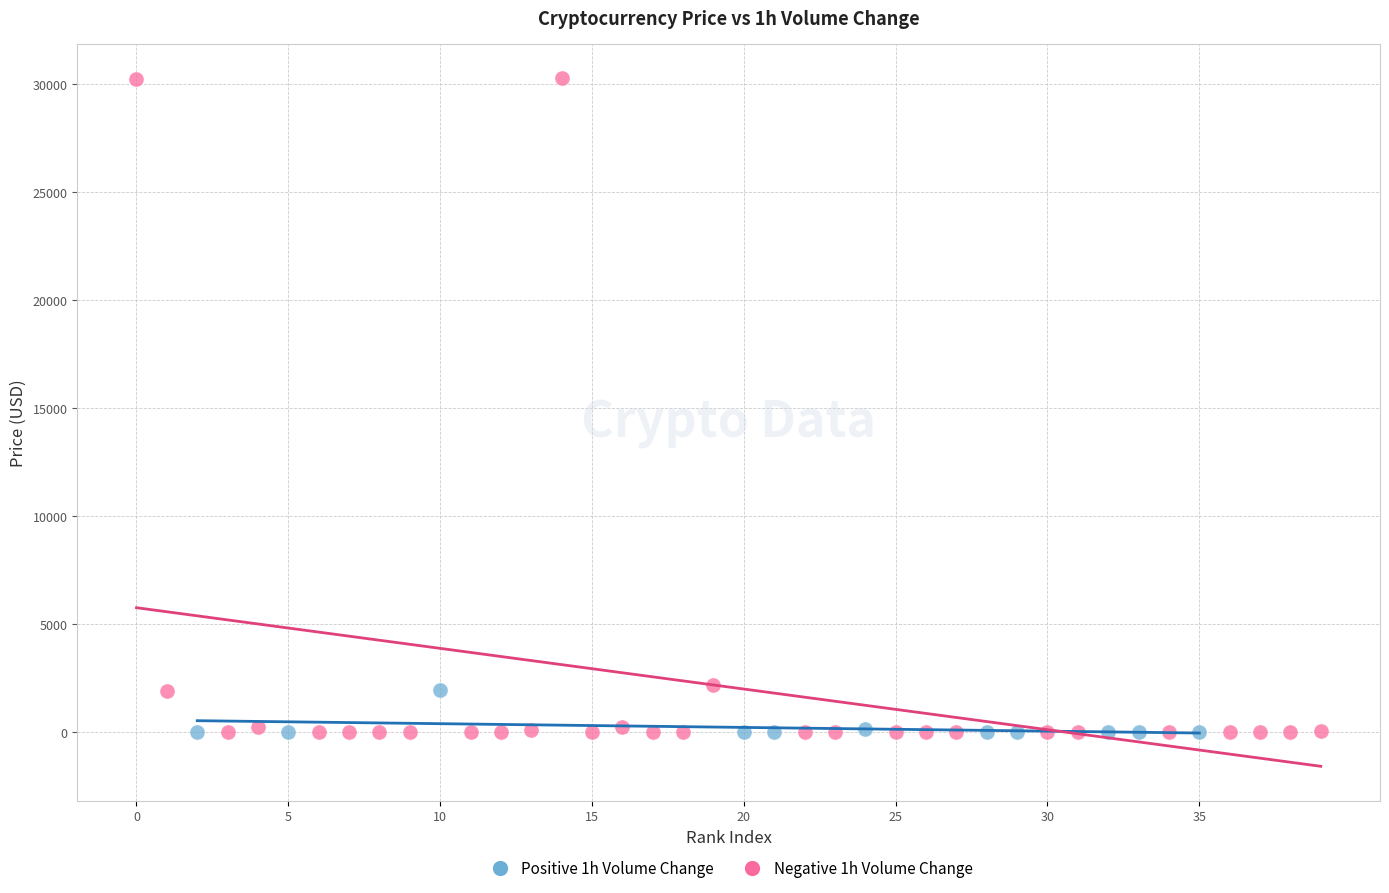

What are all the series names shown in the legend?

Positive 1h Volume Change, Negative 1h Volume Change